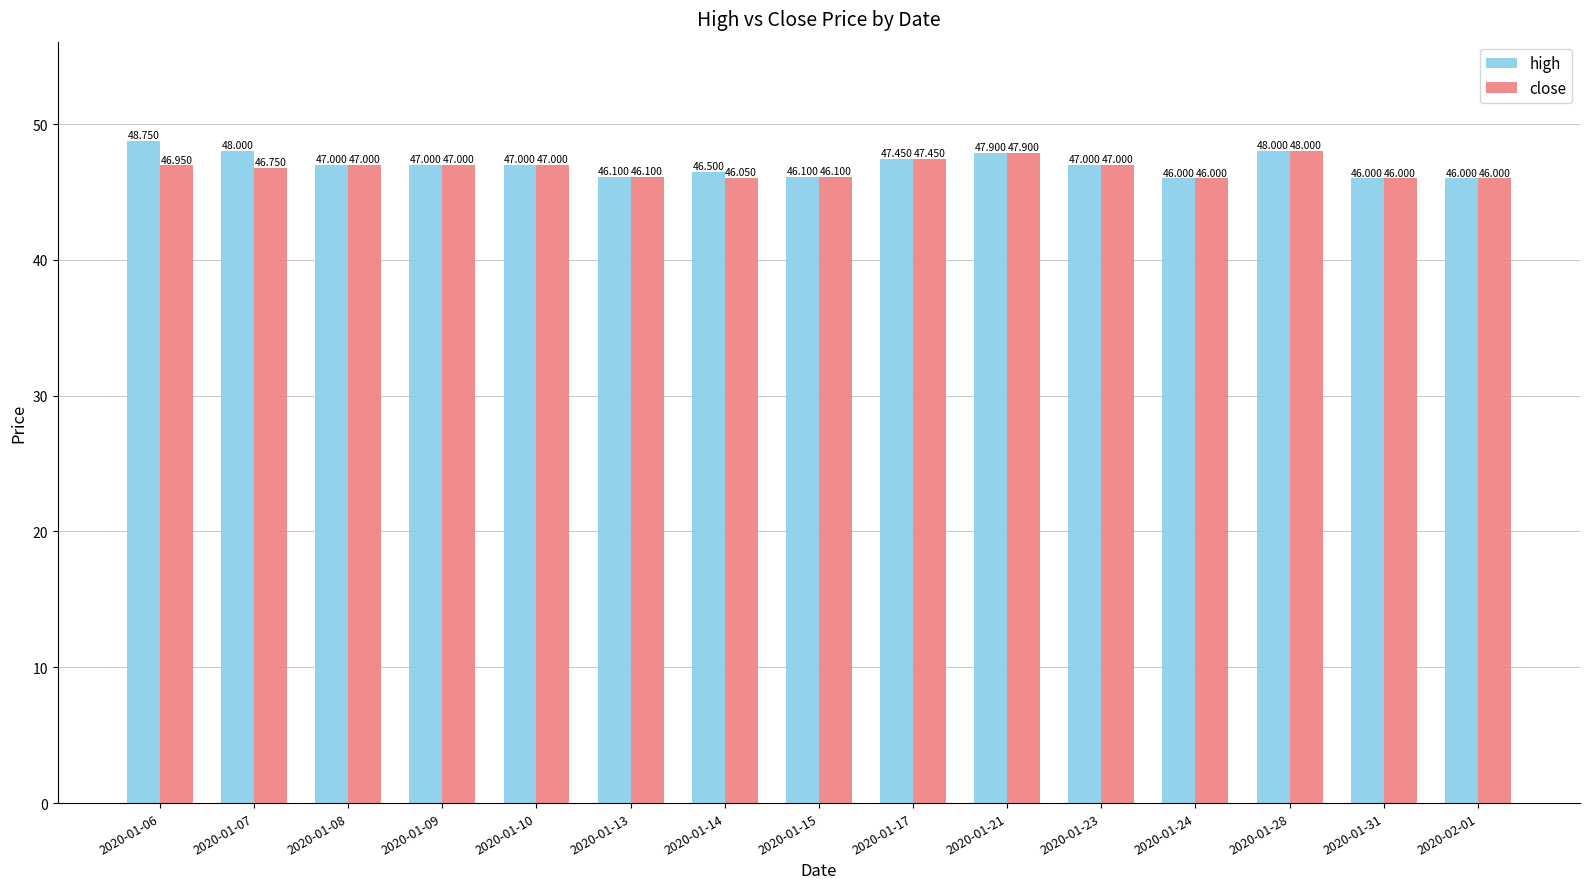

Which series has the largest range (max minus min)?

high